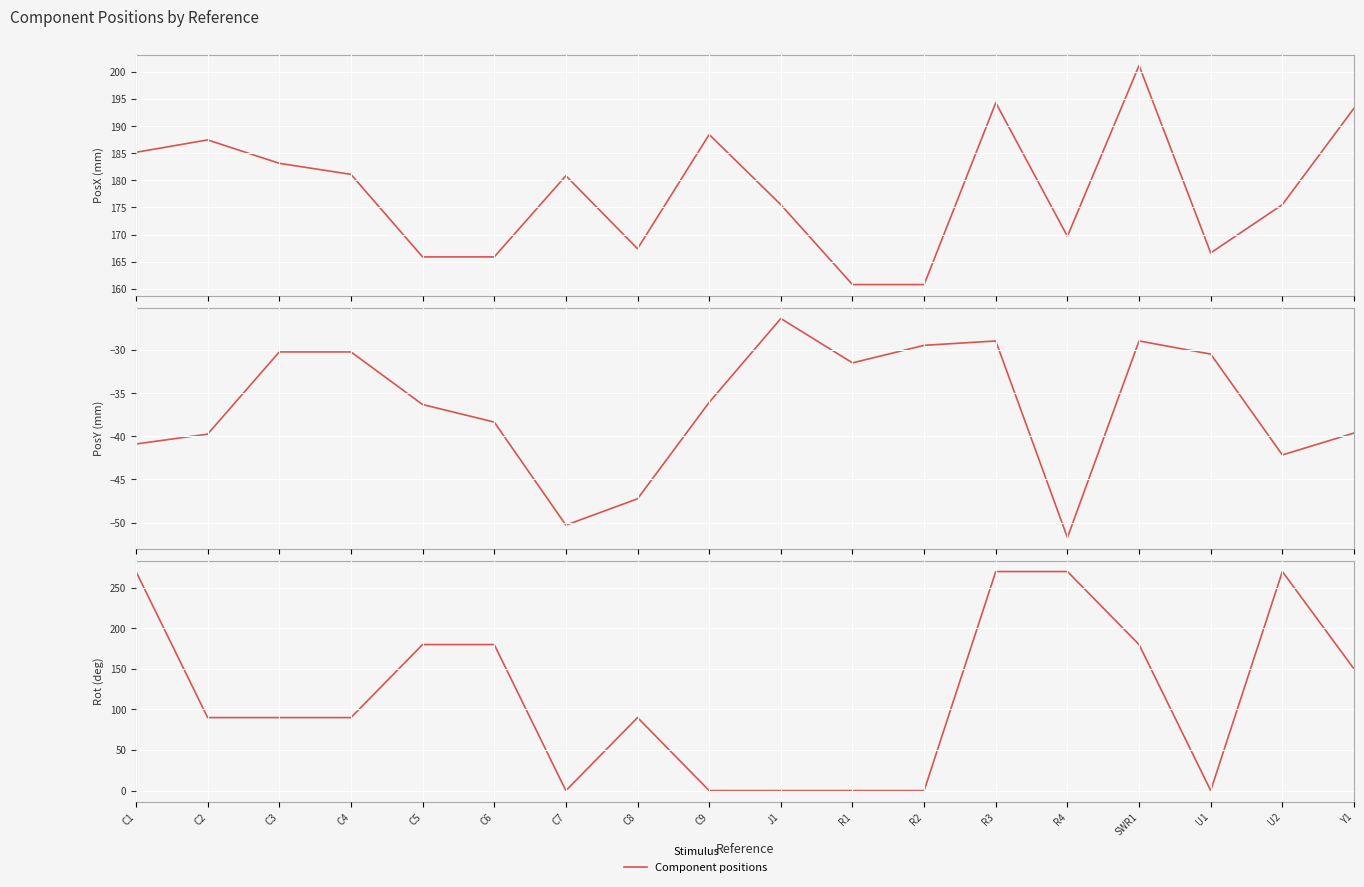

What is the value of the PosY point at the 6th from the left?

-38.4